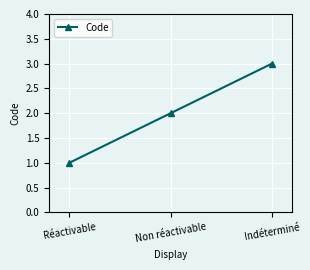

Where is the data nearest to the value 2?

Non réactivable